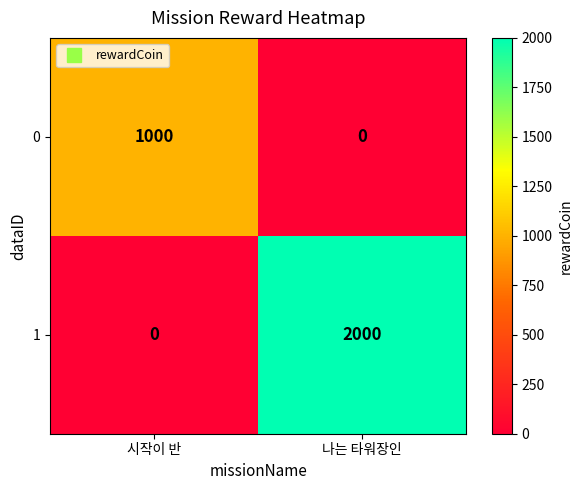

At which category does the chart reach its peak across all series?

나는 타워장인